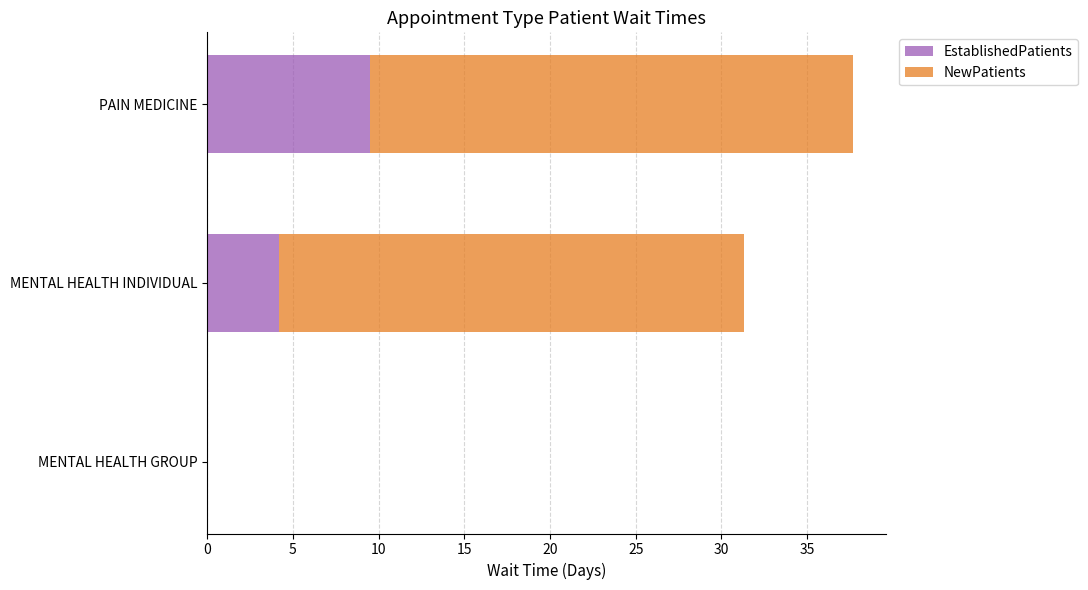

The value of EstablishedPatients at MENTAL HEALTH INDIVIDUAL is 4.2. True or false?

True